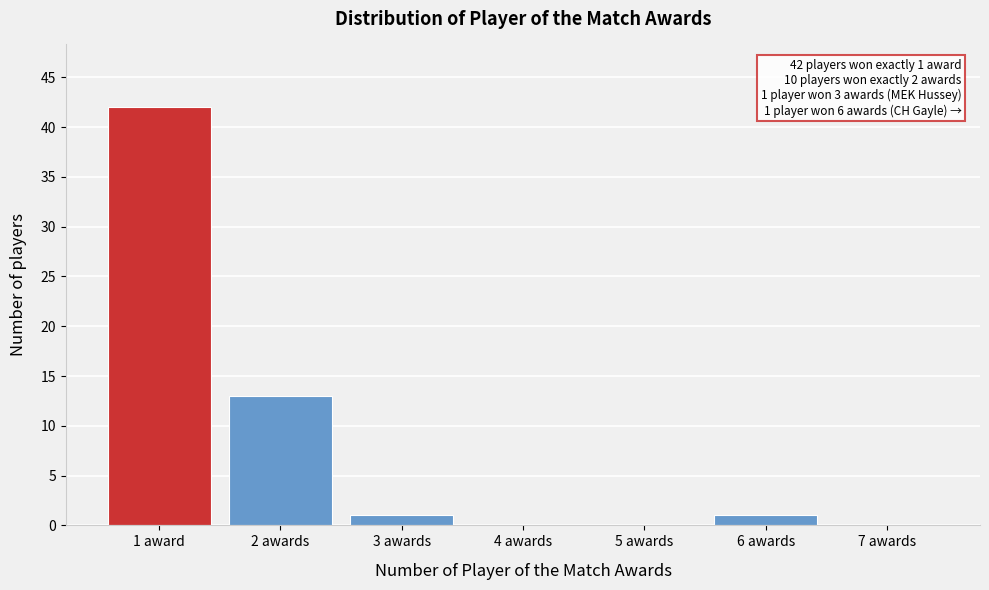

Reading left to right, list all the values displayed in this chart.

1 award=42	2 awards=13	3 awards=1	4 awards=0	5 awards=0	6 awards=1	7 awards=0